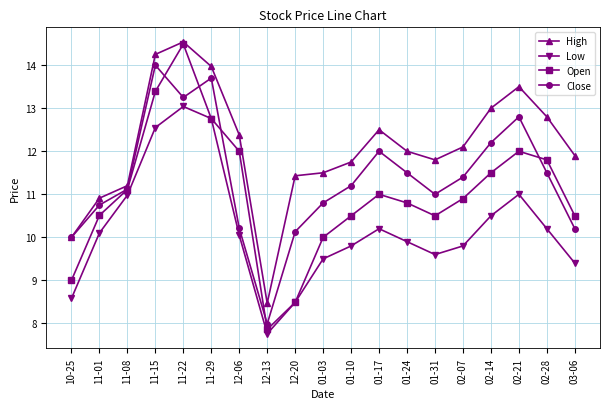

Where is the first local maximum for Low?

11-22